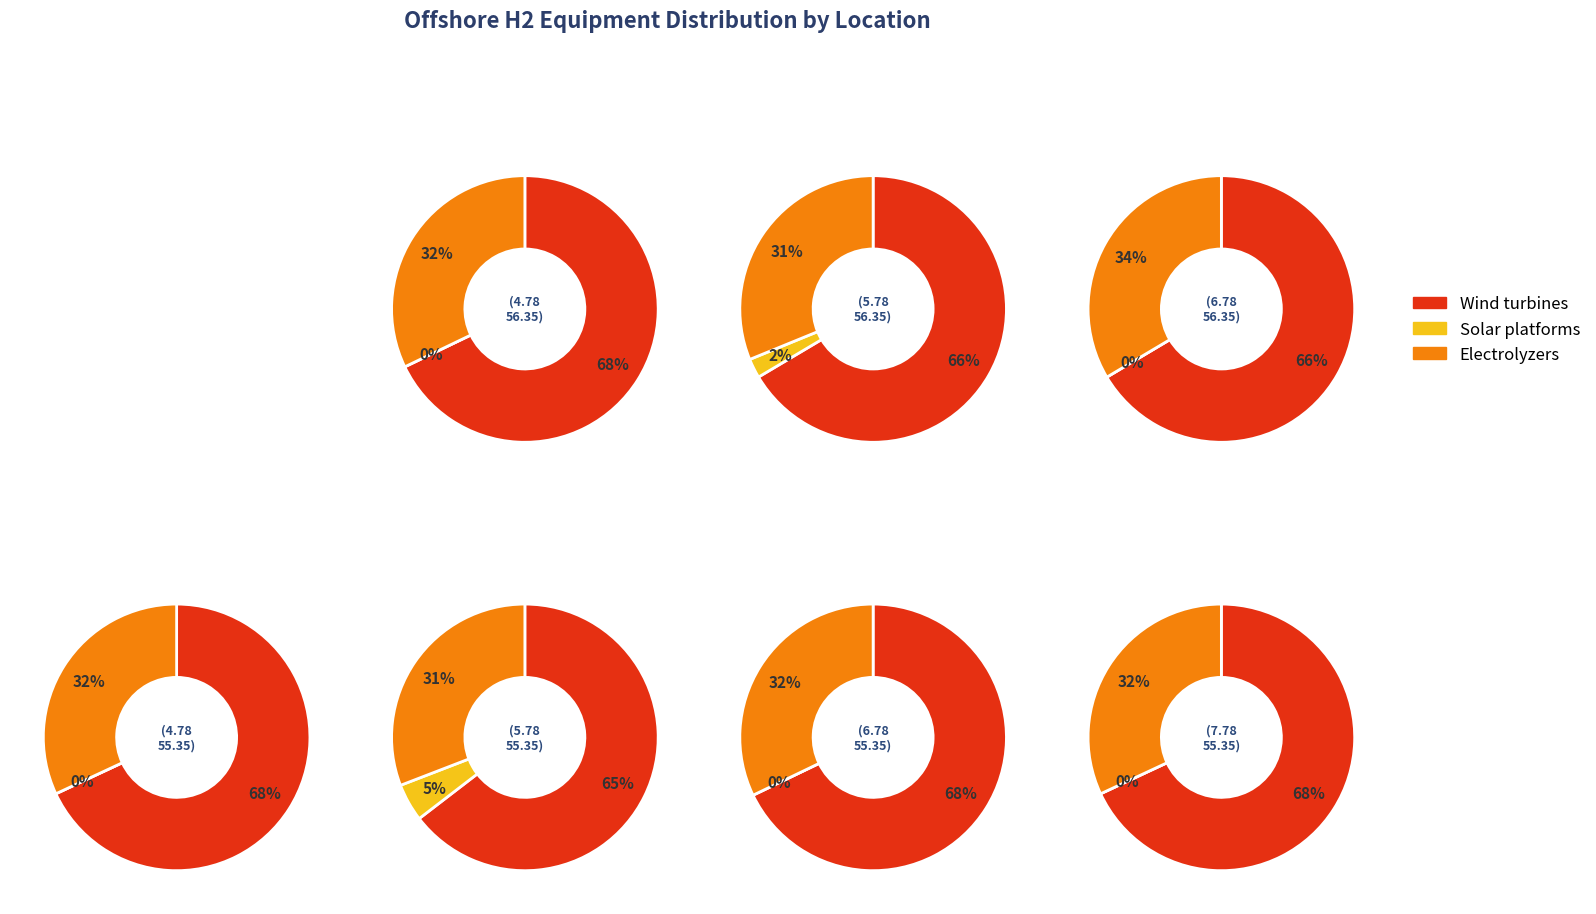

What is the smallest slice in the pie chart?

(4.78,56.35)